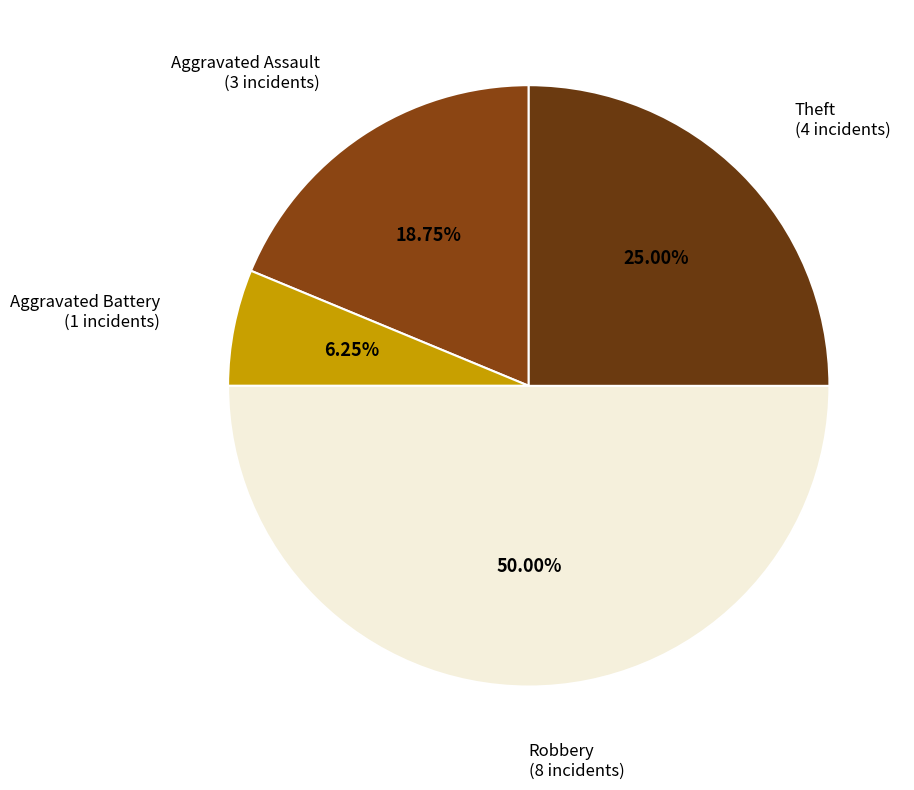

How many slices are in this pie chart?

4